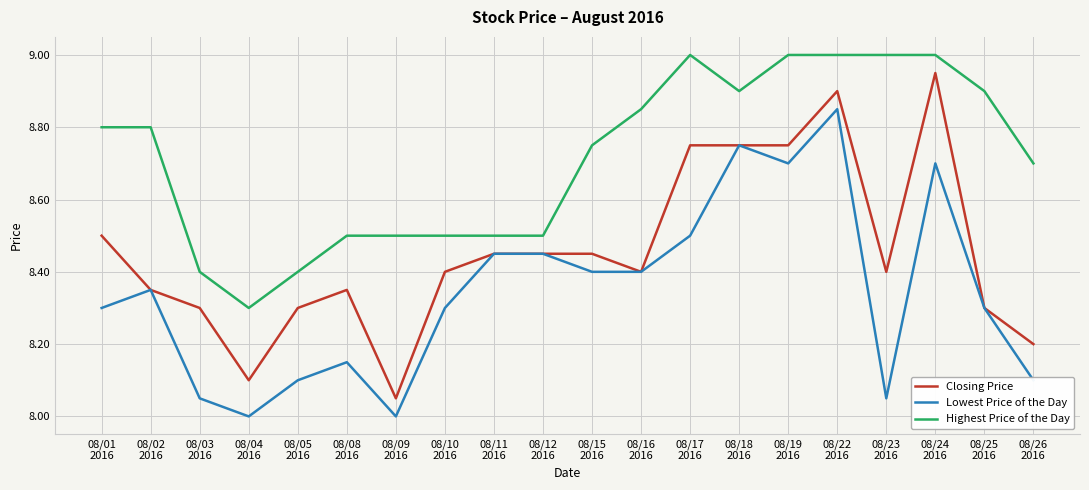

Which series has the largest range (max minus min)?

Closing Price